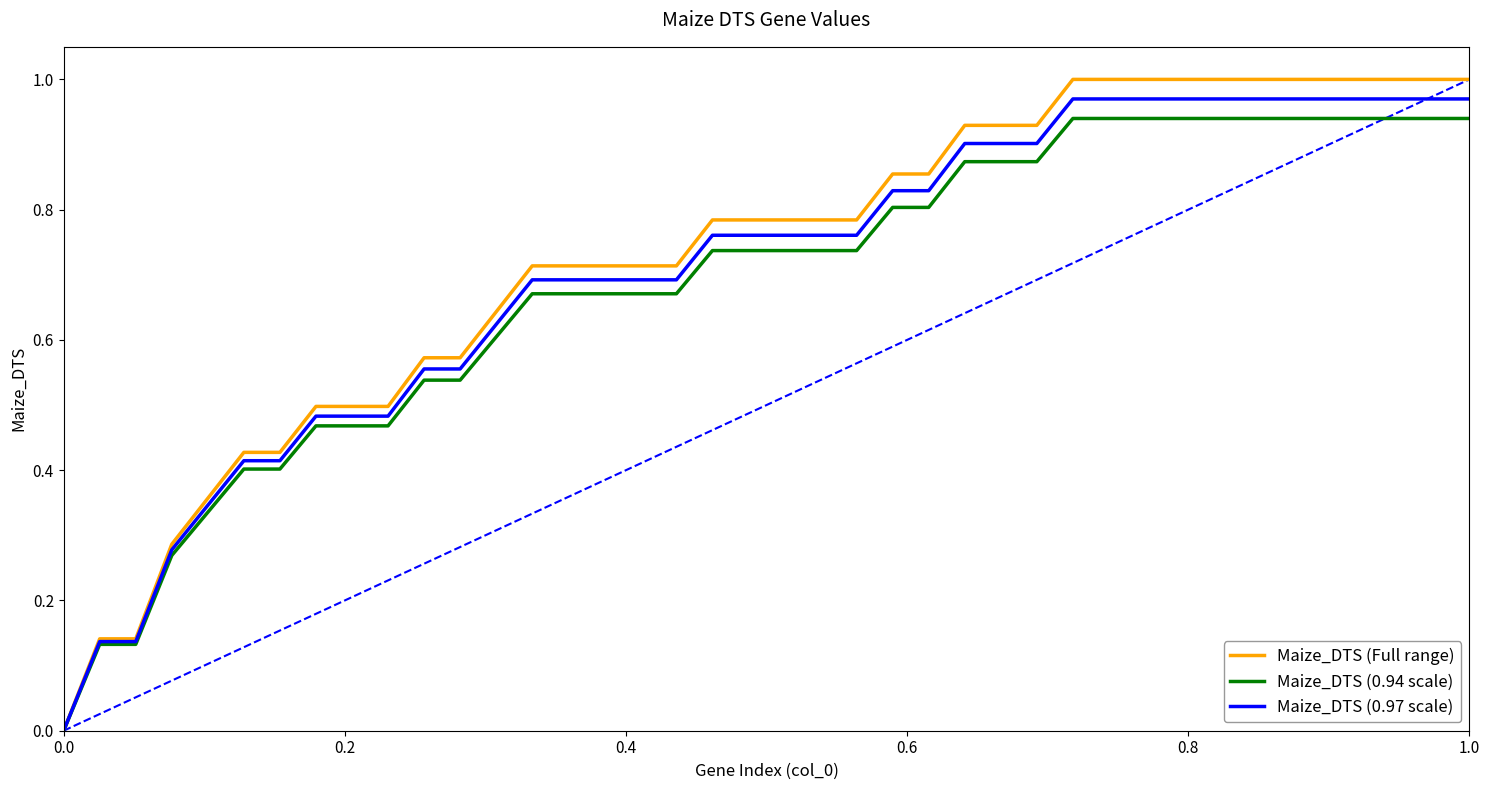

Which series has the widest spread of values?

Maize_DTS (Full range)